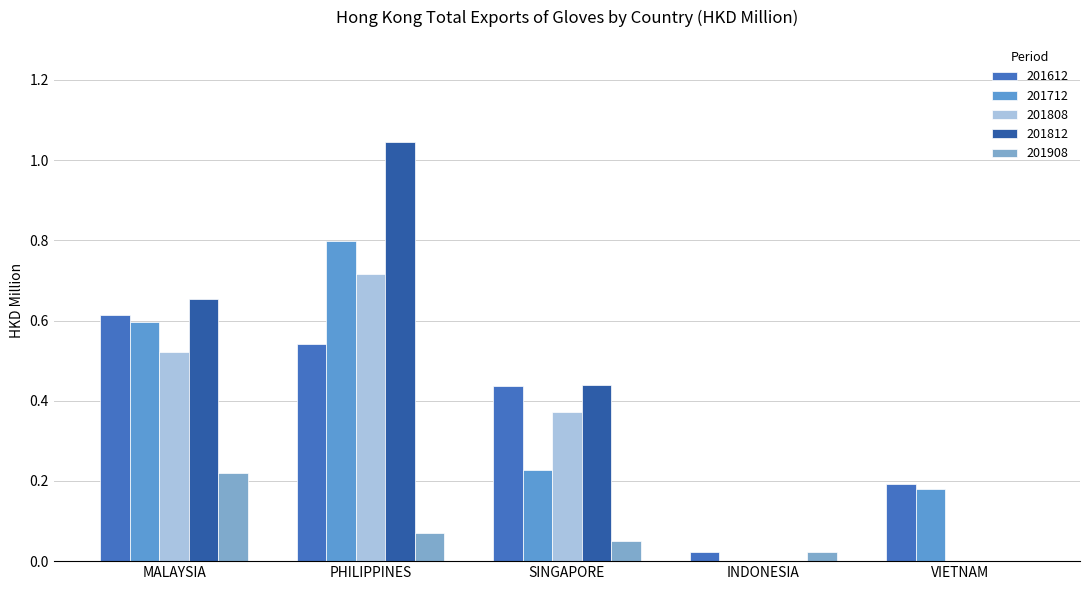

What is the total value across all series at SINGAPORE?

1.5